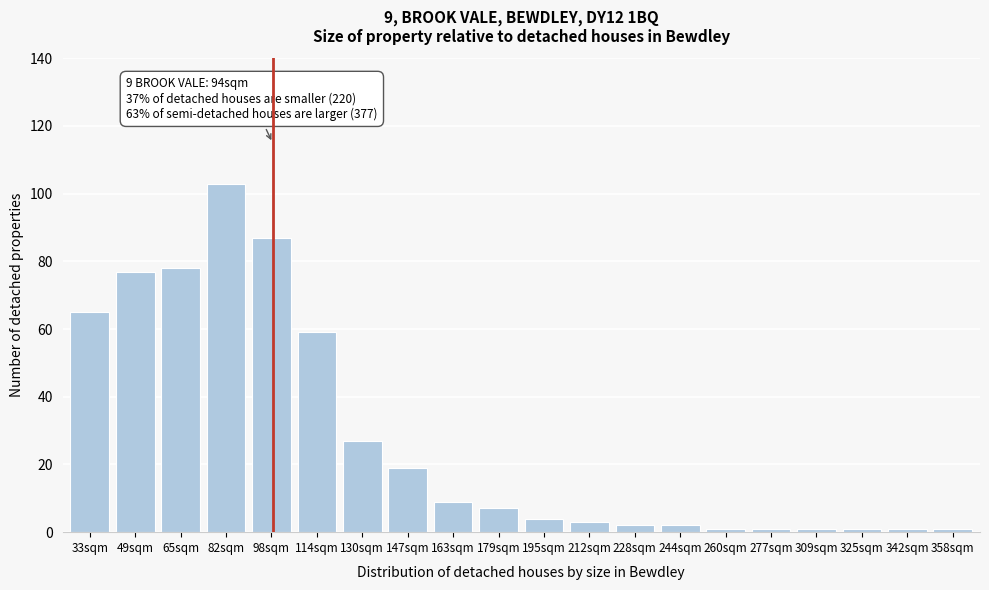

Reading left to right, extract all data points from this chart.

33sqm=65	49sqm=77	65sqm=78	82sqm=103	98sqm=87	114sqm=59	130sqm=27	147sqm=19	163sqm=9	179sqm=7	195sqm=4	212sqm=3	228sqm=2	244sqm=2	260sqm=1	277sqm=1	309sqm=1	325sqm=1	342sqm=1	358sqm=1